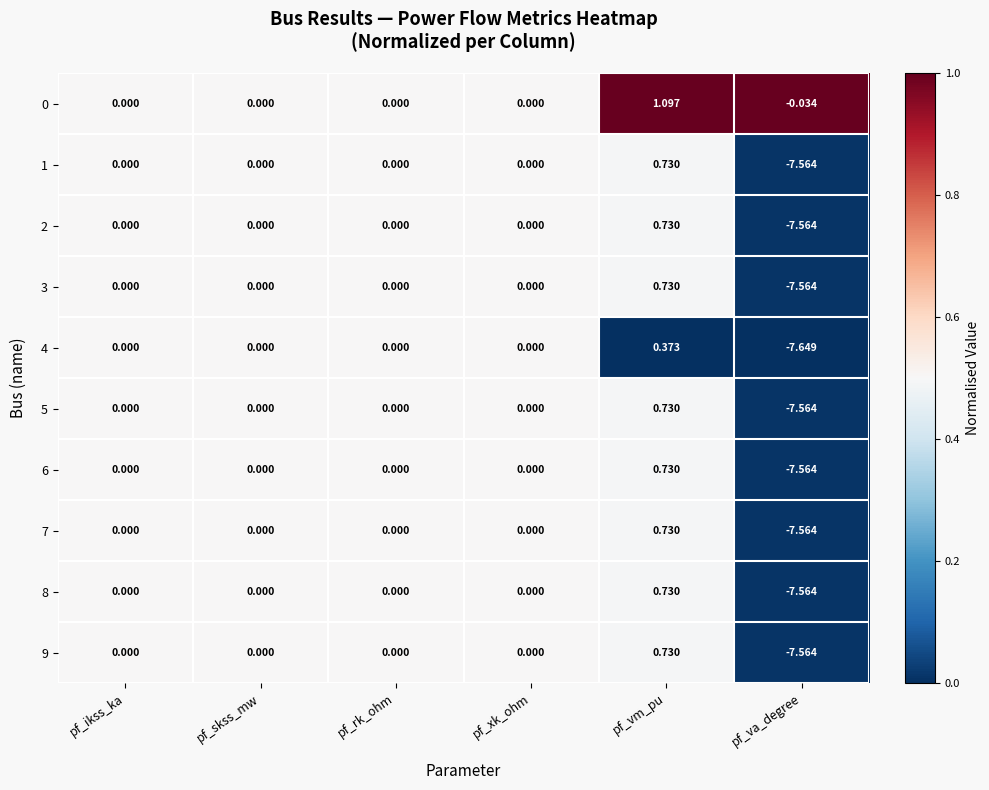

Which category has the highest value in the 1 series?

pf_vm_pu